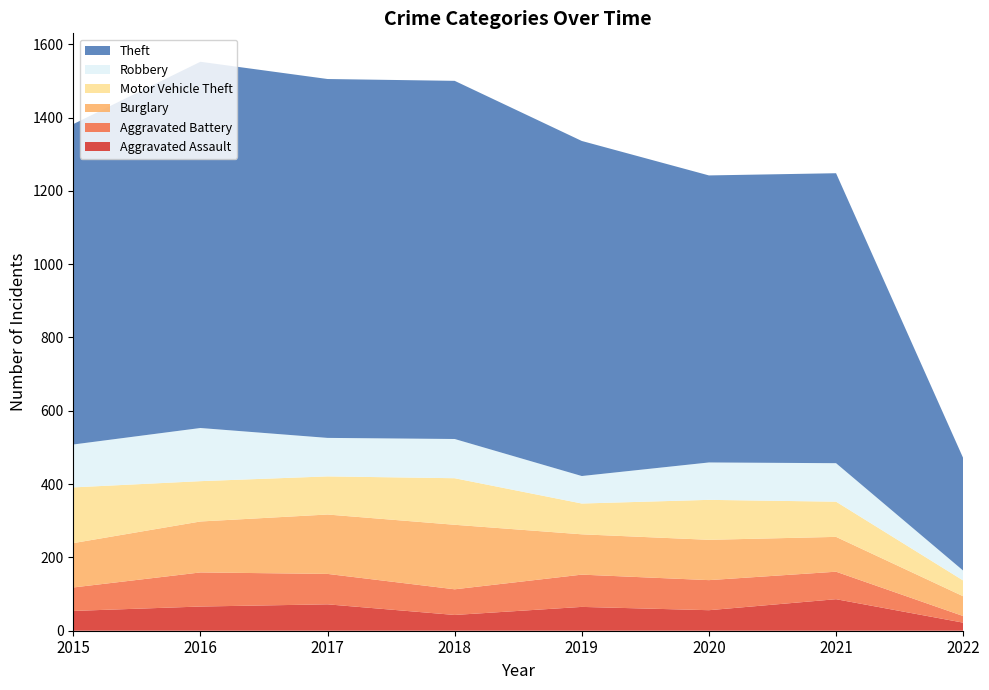

Reading left to right, extract all data points from this chart.

Aggravated Assault: 54	66	72	43	65	56	86	22
Aggravated Battery: 64	93	83	70	88	82	75	18
Burglary: 121	139	162	176	110	110	95	54
Motor Vehicle Theft: 152	110	104	127	84	109	96	43
Robbery: 117	145	105	107	75	102	105	27
Theft: 874	999	979	977	914	783	791	307